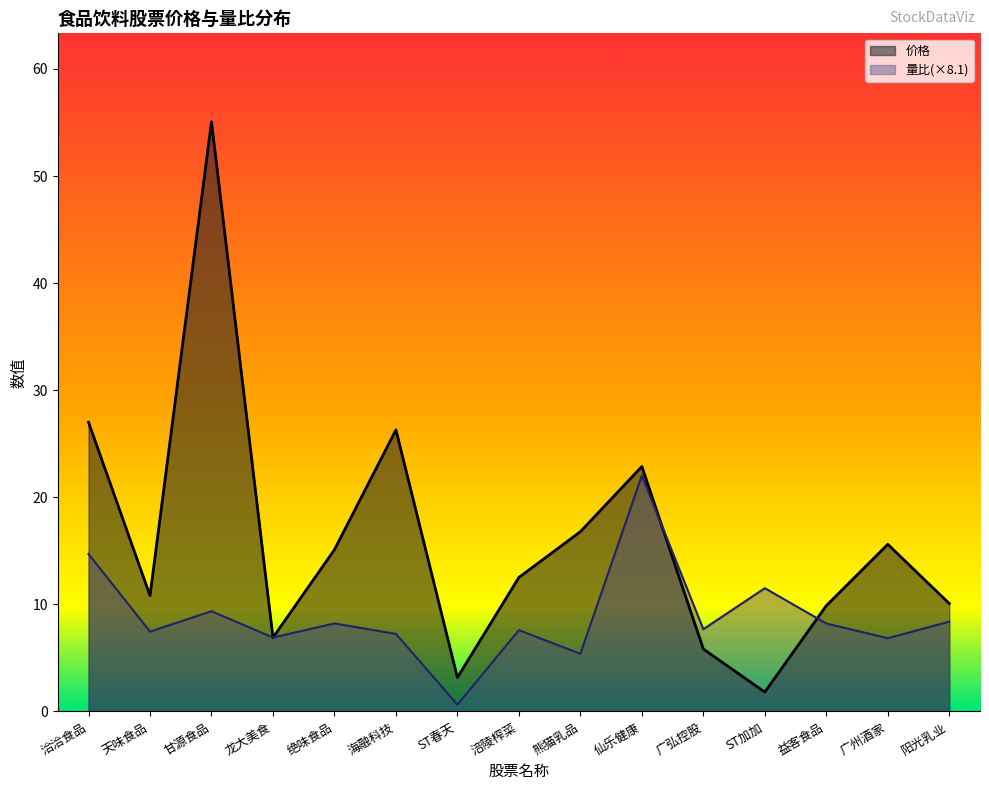

At which category is the sum across all series the highest?

甘源食品